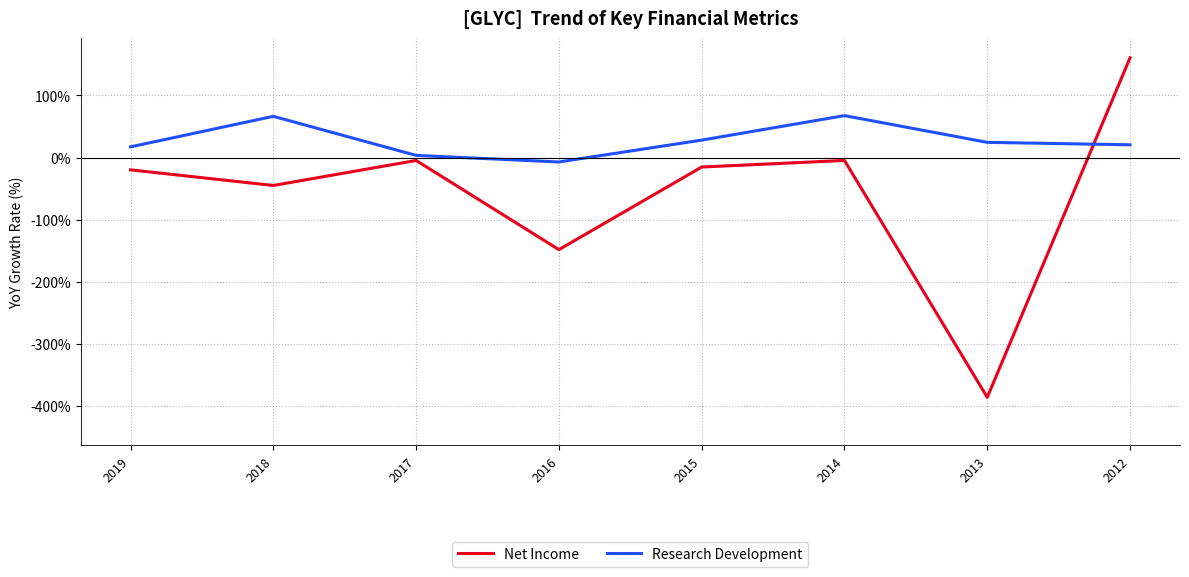

What is the difference between the highest and lowest values at 2013?

411.0